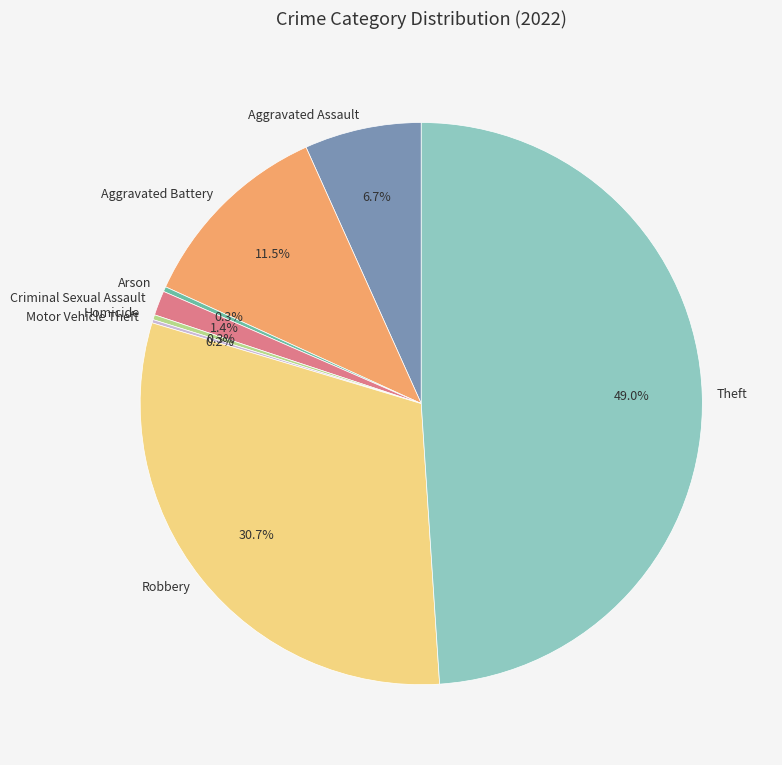

To the nearest percent, what is the combined percentage of Homicide and Aggravated Assault?

7%